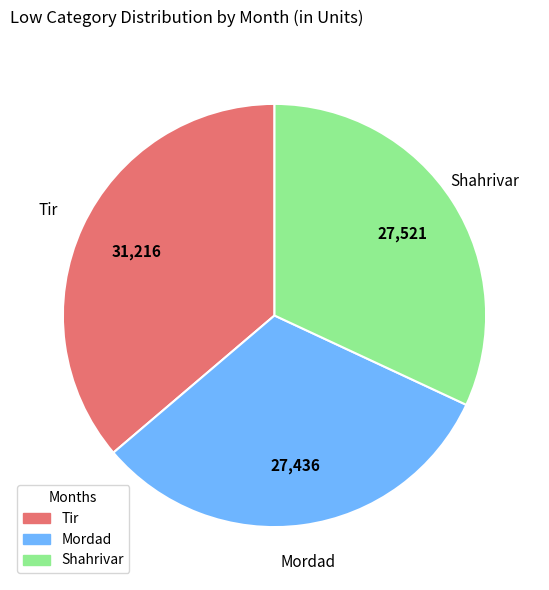

Between Mordad and Tir, which is larger?

Tir